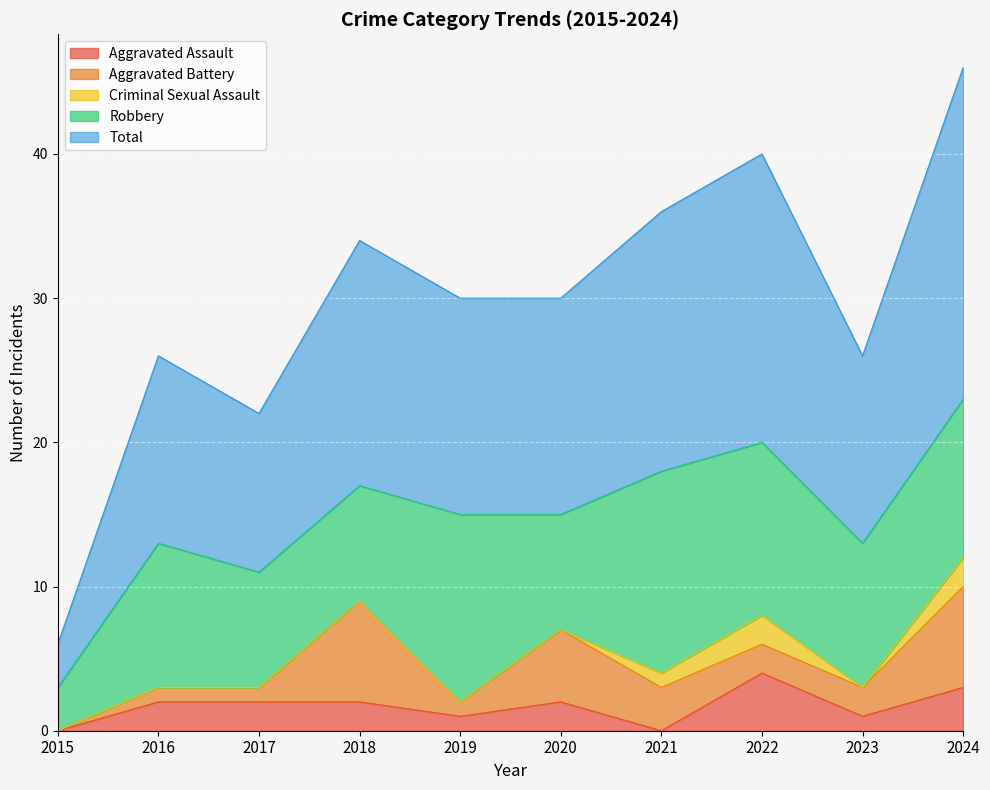

At which category does the chart reach its peak across all series?

2024